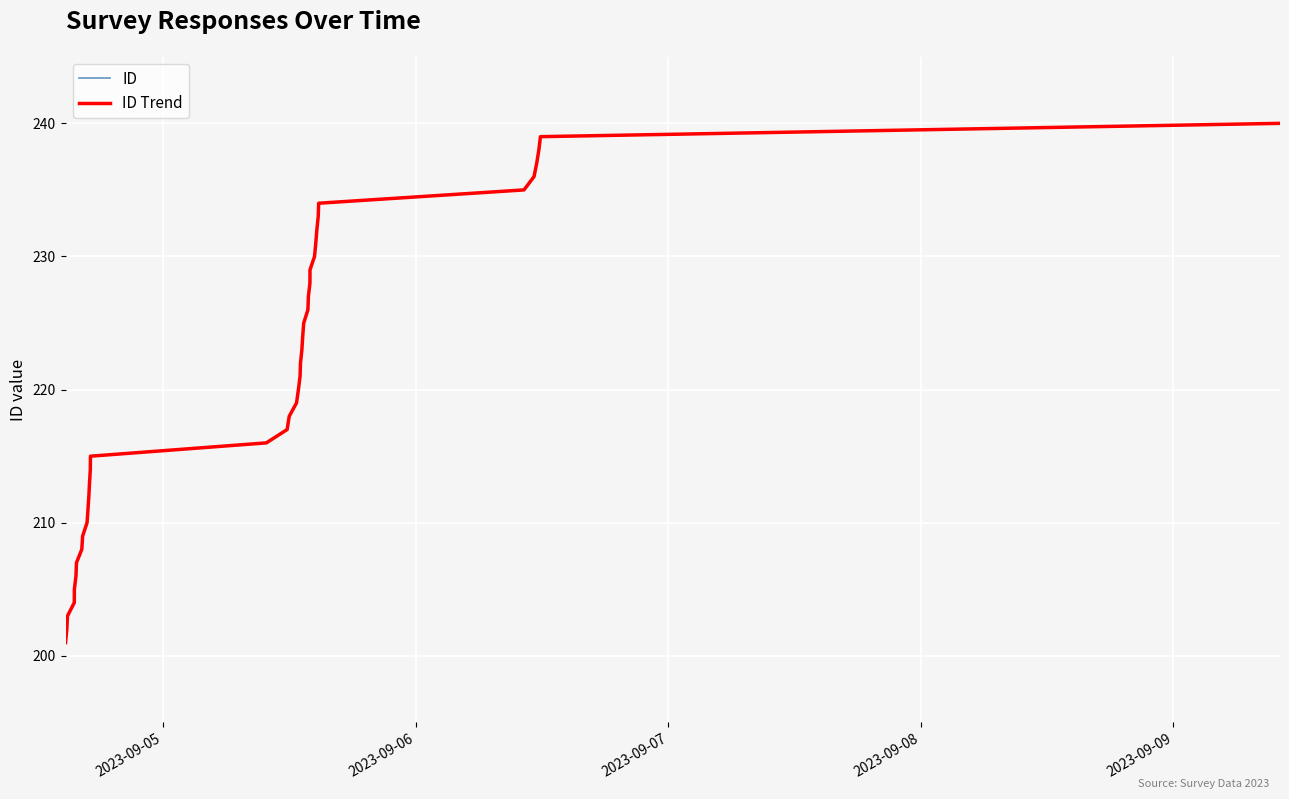

Does the chart display data point markers on the line(s)?

No